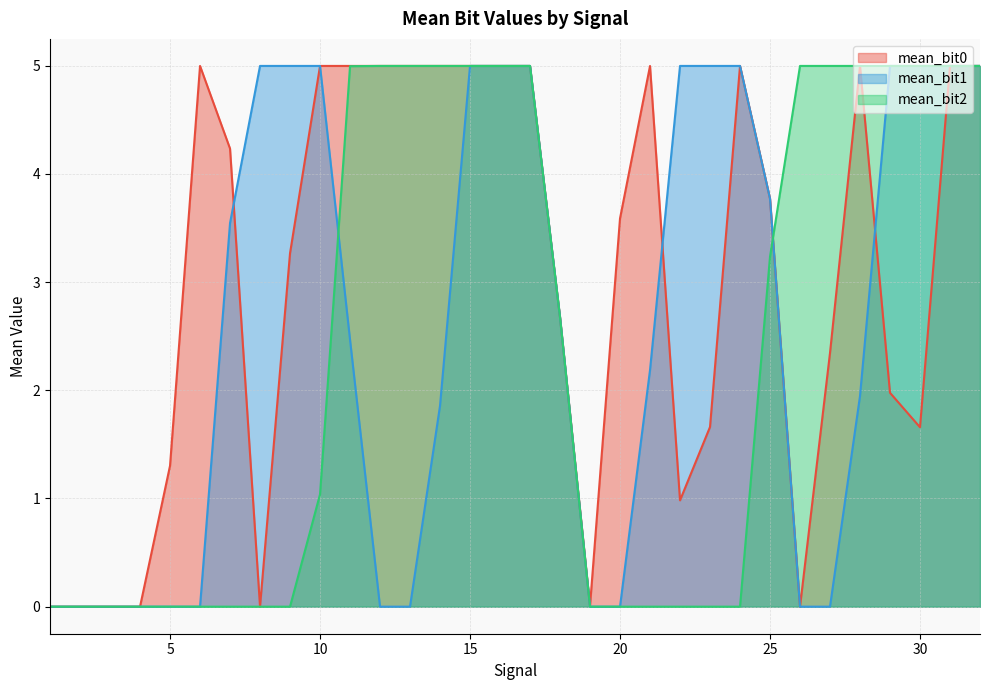

Which series has the largest range (max minus min)?

mean_bit1